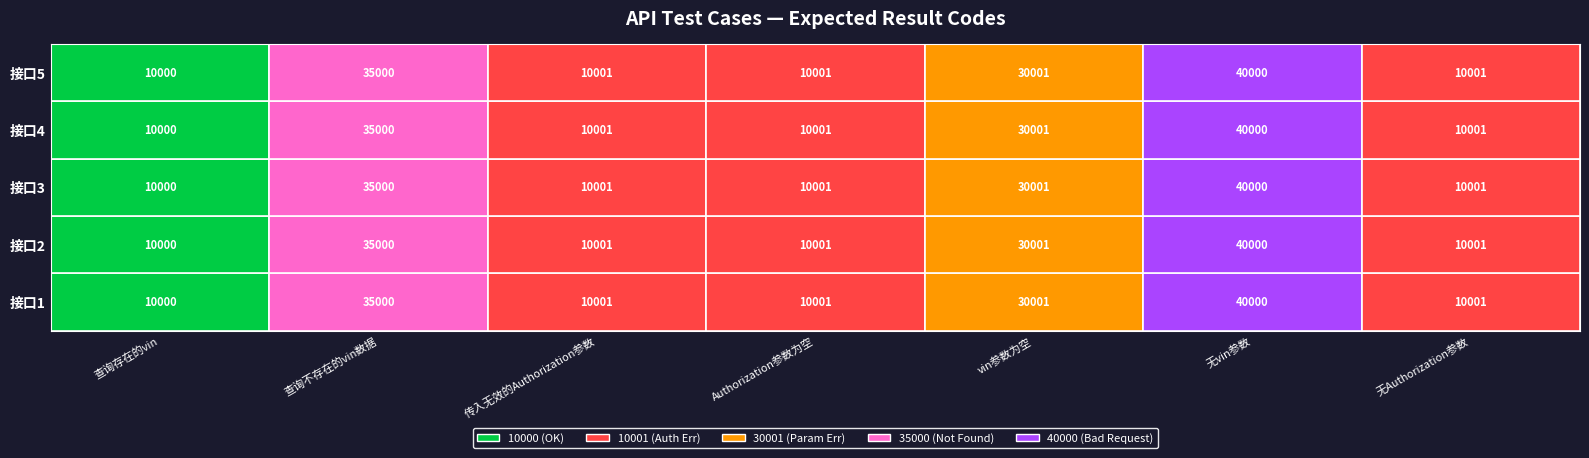

Which category has the highest value across all series?

无vin参数